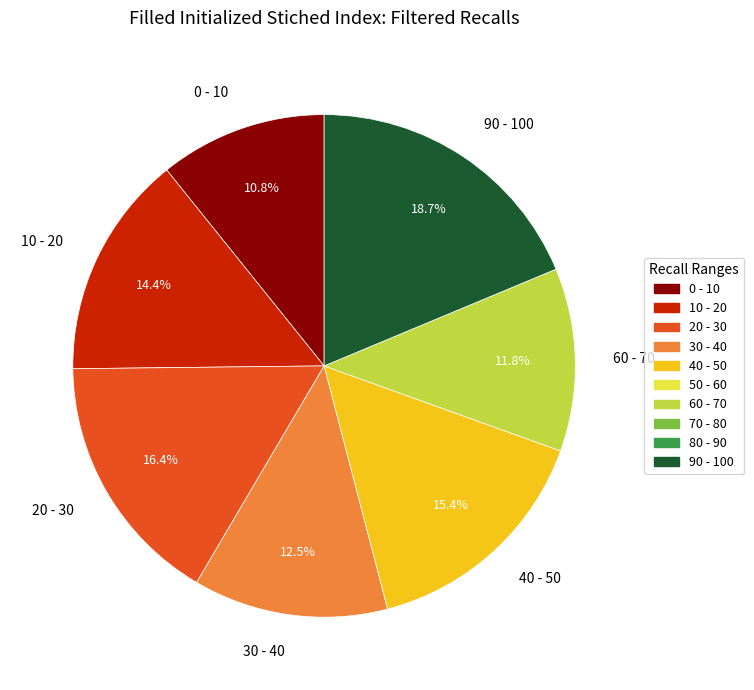

Is there a majority slice in this chart?

No